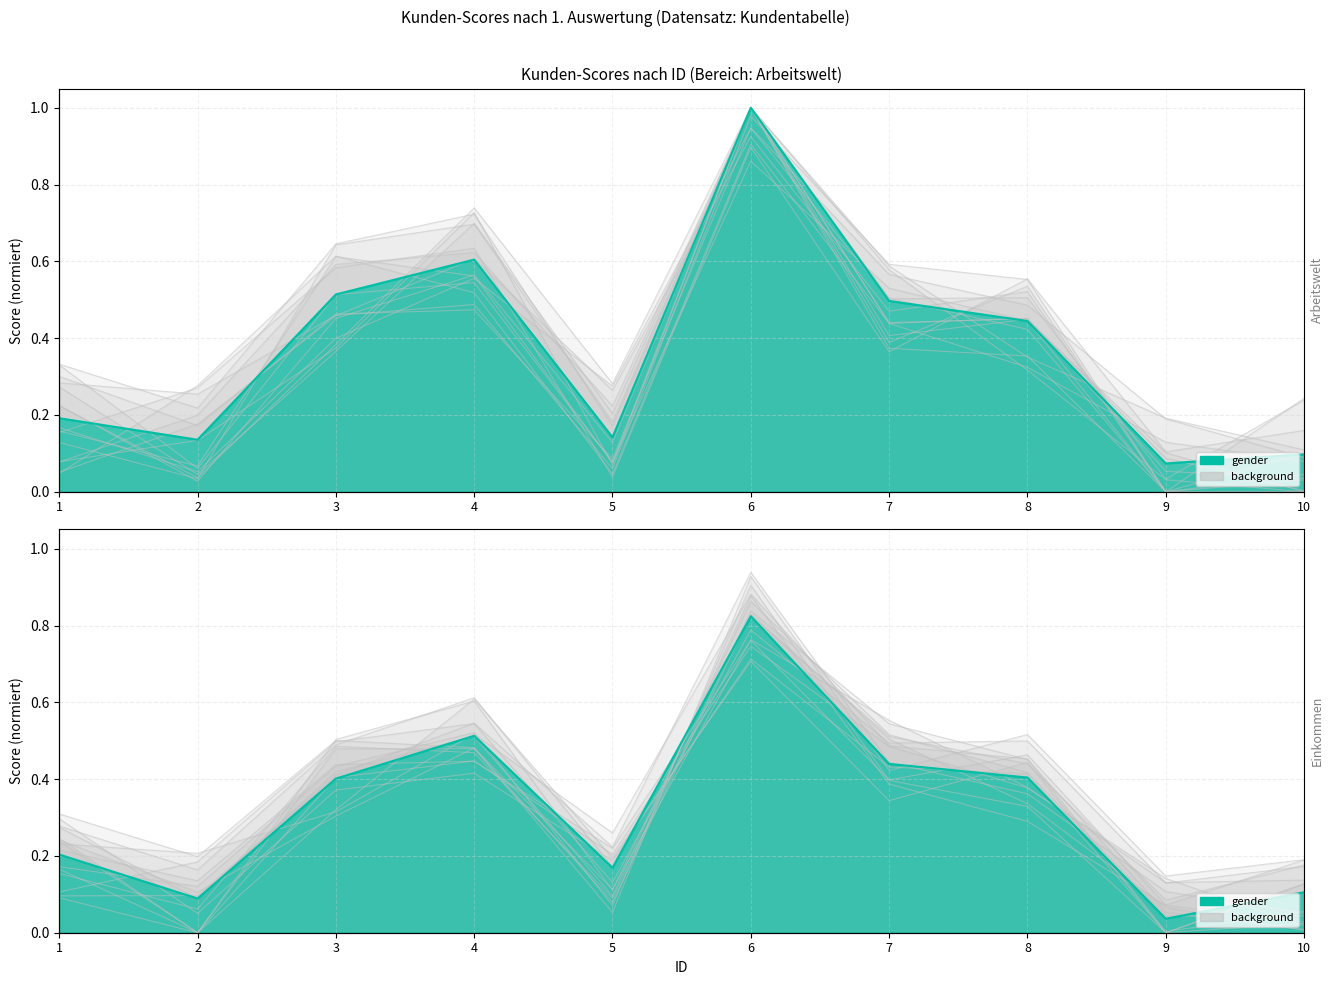

Rank the categories by value from lowest to highest.

9, 10, 2, 5, 1, 8, 7, 3, 4, 6